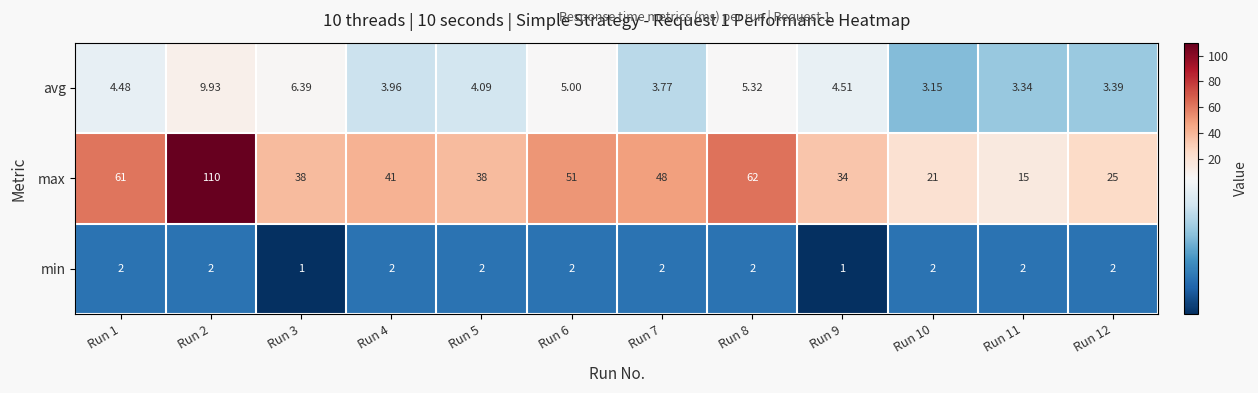

Which series has the largest range (max minus min)?

max